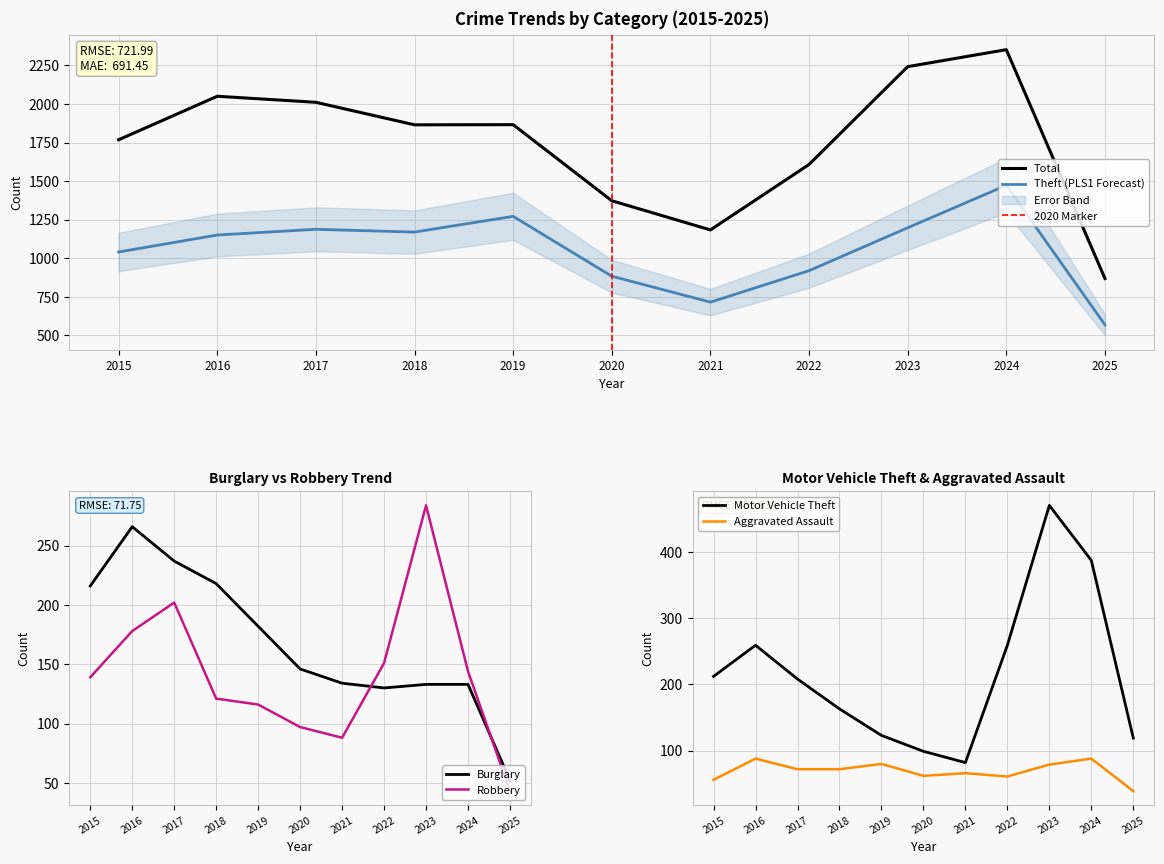

What is the value of the Theft point at the 10th from the left?

1473